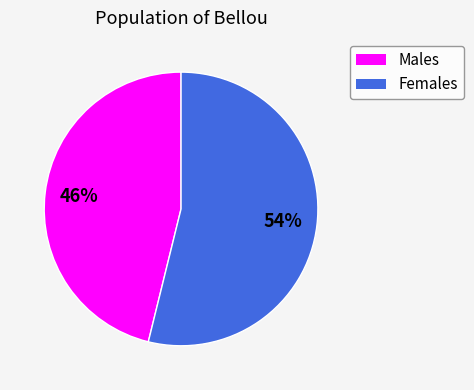

Is there any slice that represents more than half of the pie?

Yes